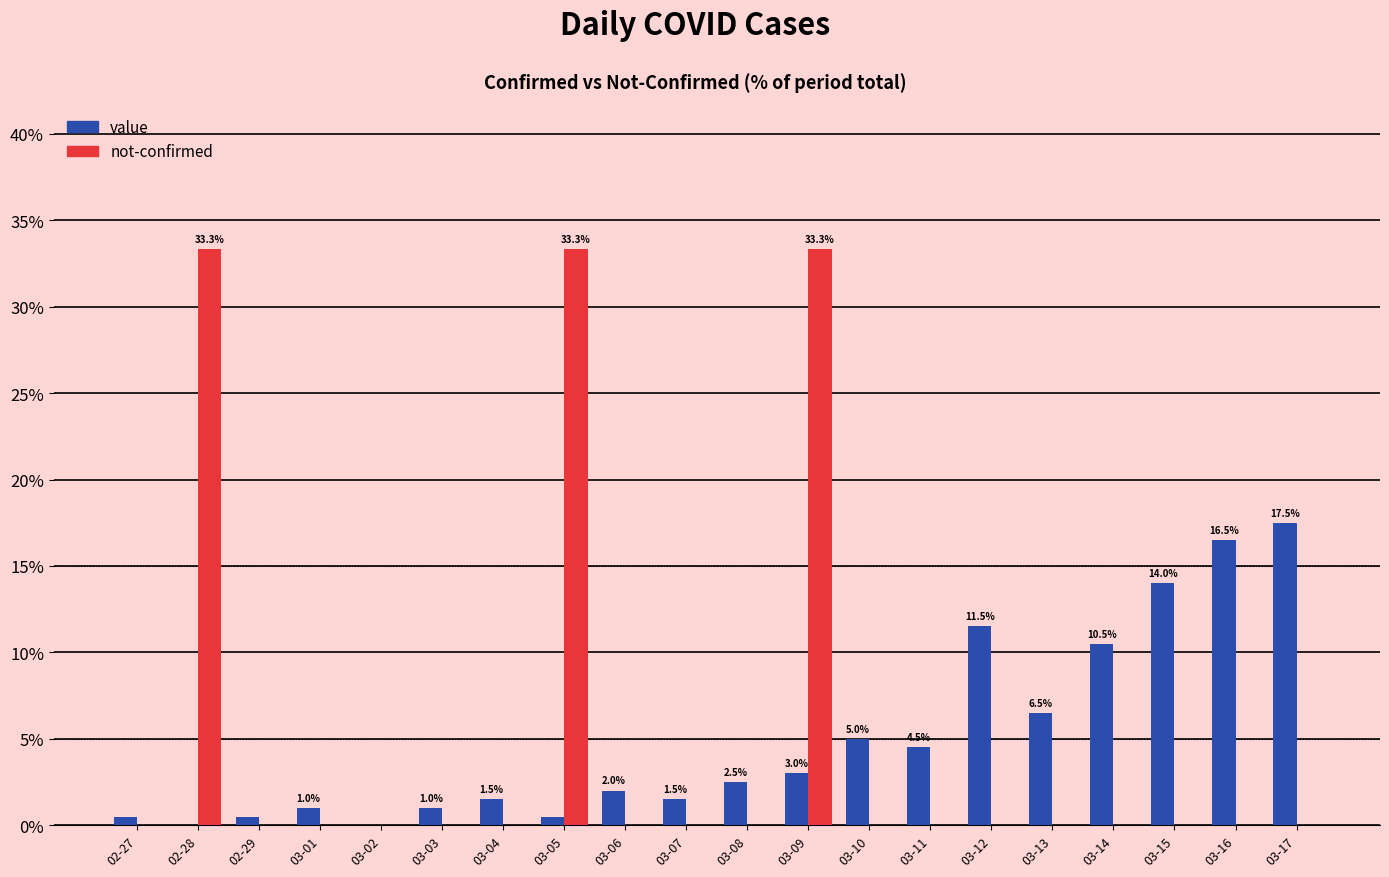

At which category is the sum across all series the highest?

03-09